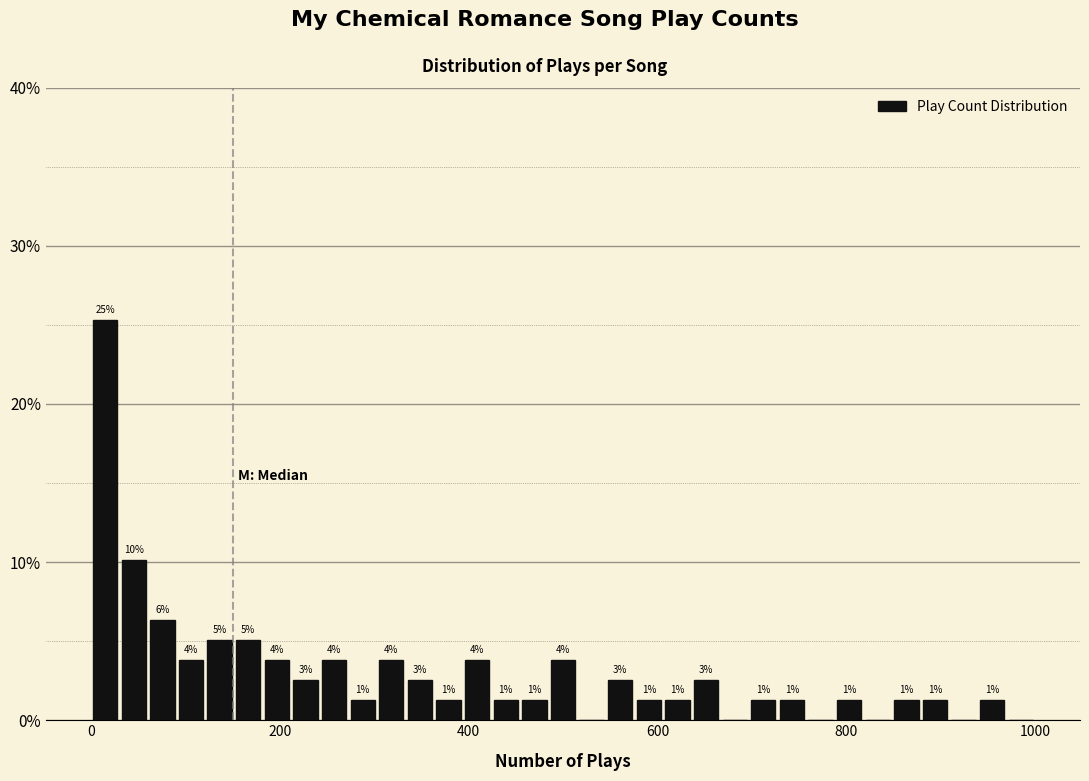

Read against the x-axis, roughly where is the centre of the tallest bar?

20